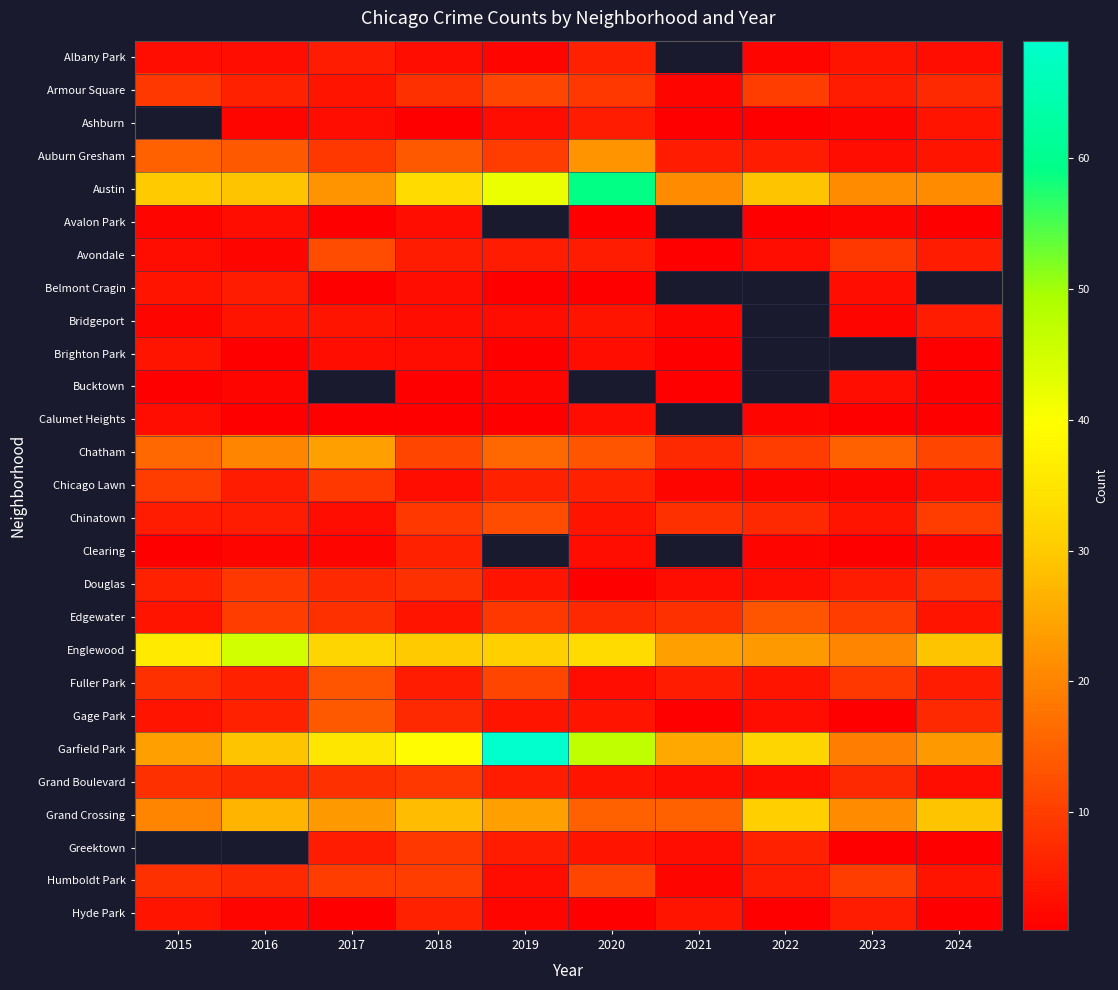

Which series changed the most between 2019 and 2020?

Garfield Park